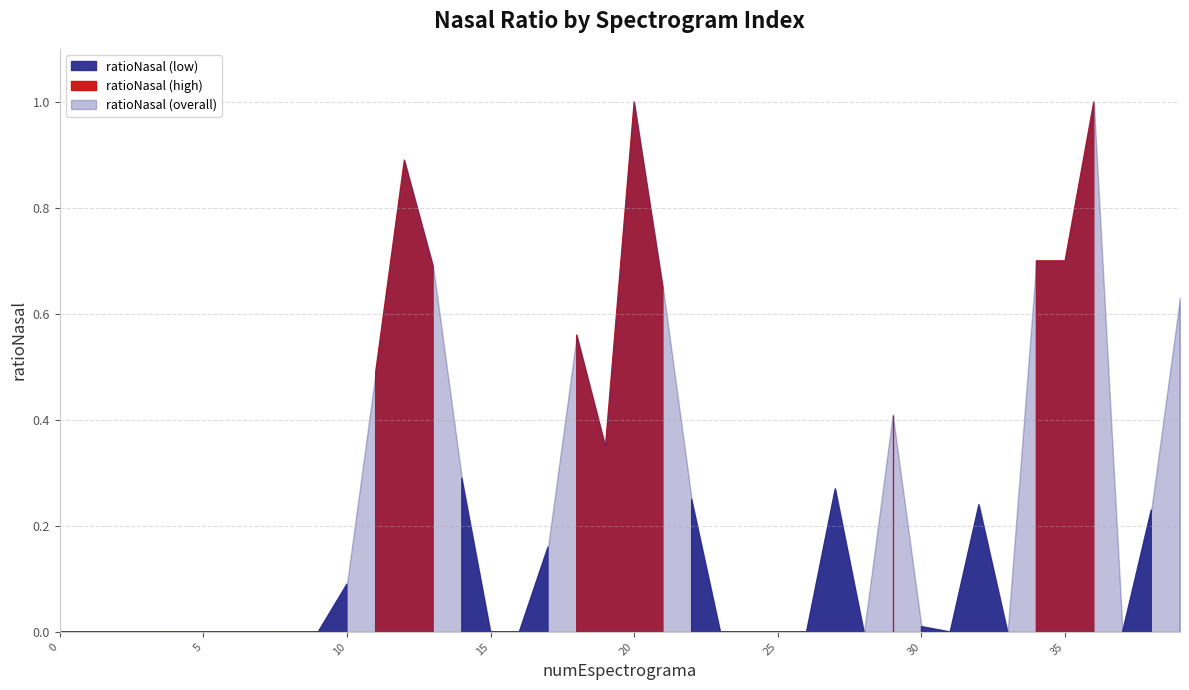

Reading left to right, transcribe all the data shown in this chart.

0.0	0.0	0.0	0.0	0.0	0.0	0.0	0.0	0.0	0.0	0.1	0.5	0.9	0.7	0.3	0.0	0.0	0.2	0.6	0.3	1.0	0.7	0.2	0.0	0.0	0.0	0.0	0.3	0.0	0.4	0.0	0.0	0.2	0.0	0.7	0.7	1.0	0.0	0.2	0.6